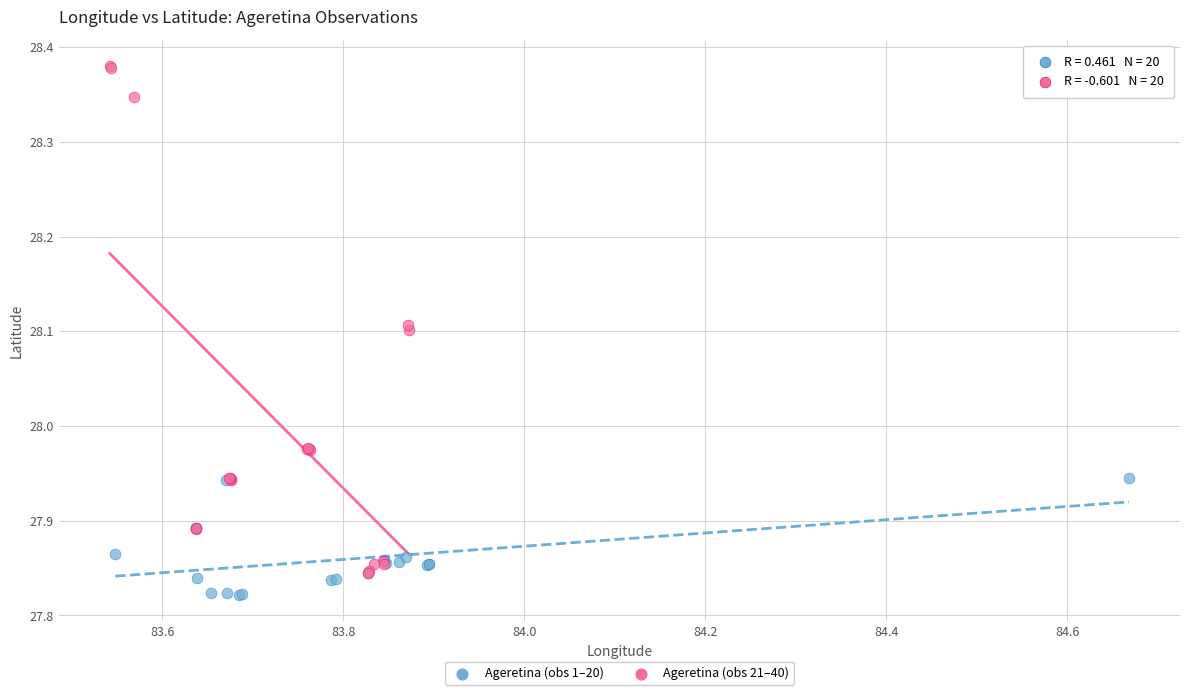

Which series reaches the maximum Y coordinate?

Ageretina (obs 21–40)